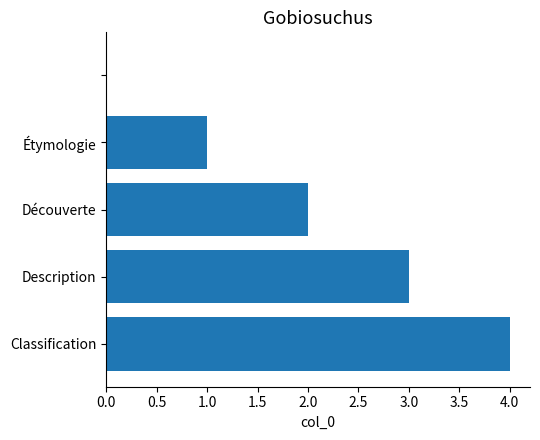

What is the sum of all values?

10